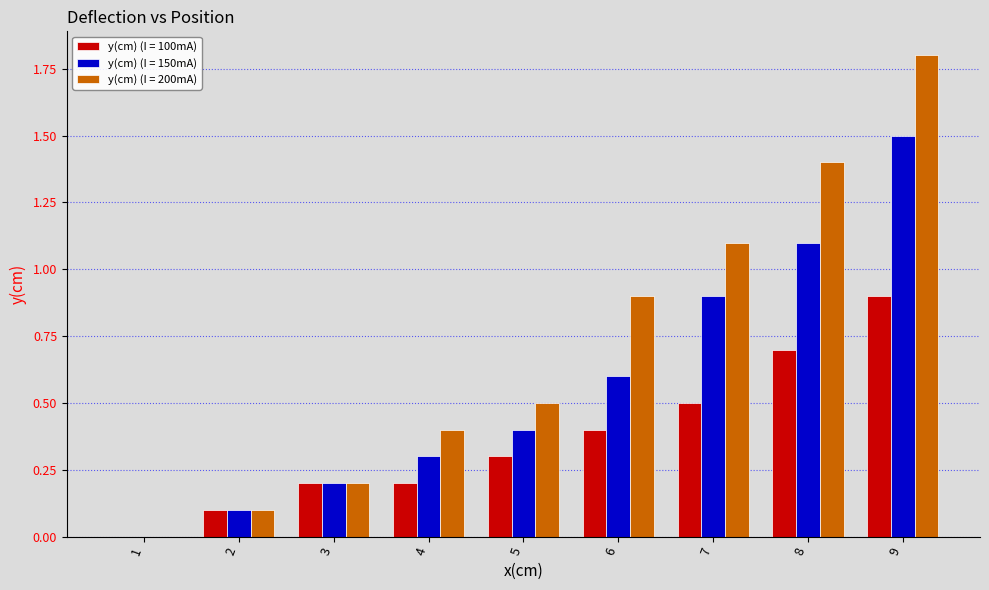

What is the sum of all y(cm) (I = 200mA) values?

6.4